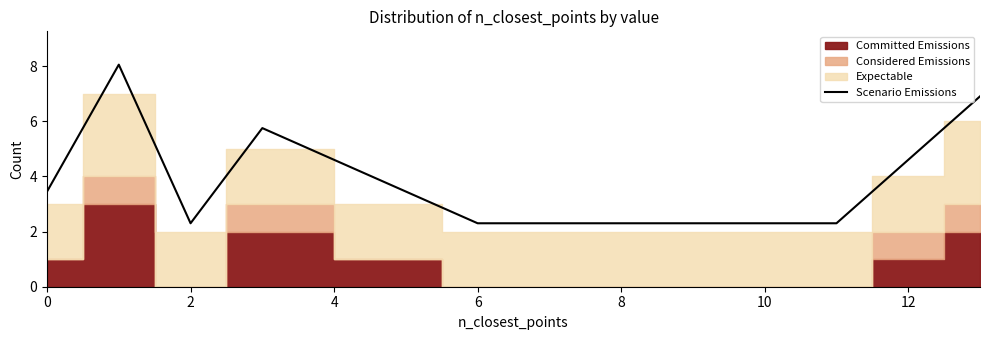

What is the minimum value for Scenario Emissions?

2.3